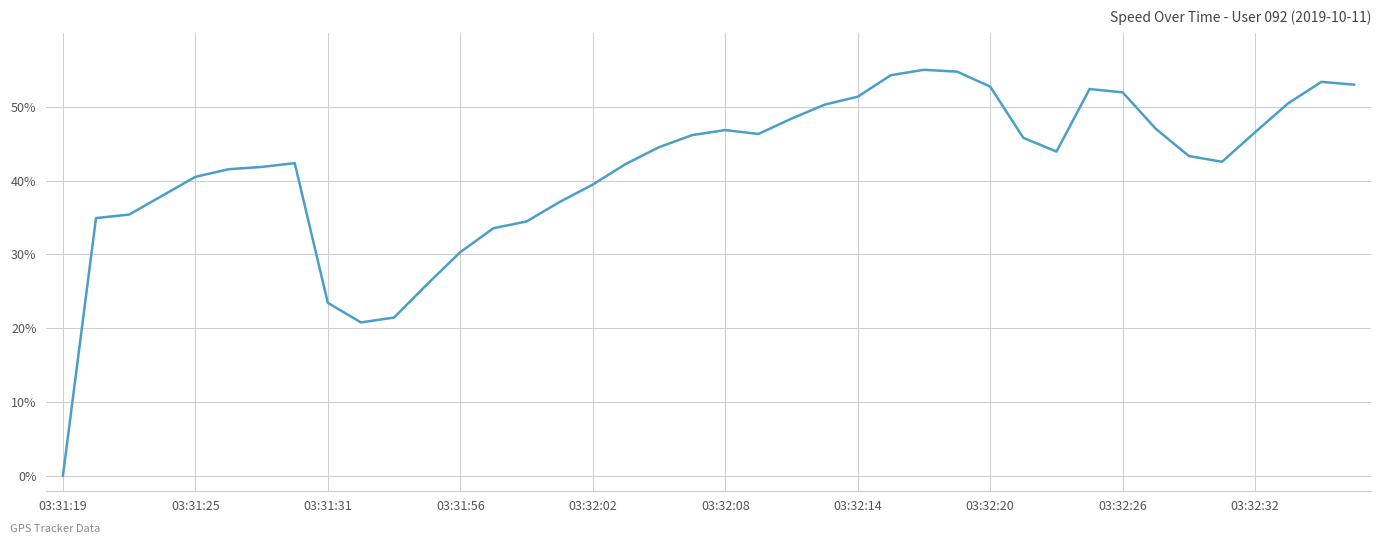

What is the greatest value displayed?

55.0